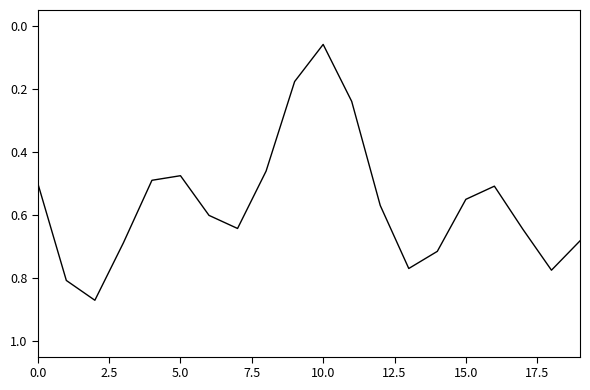

Does the chart display data point markers on the line(s)?

No